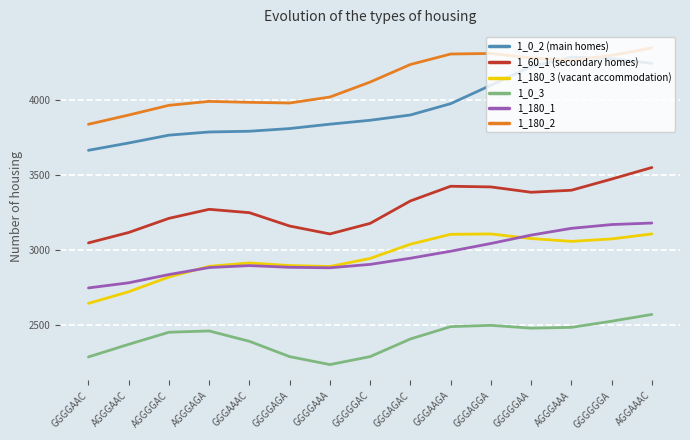

The 1_0_2 (main homes) series shows 4097.8 at GGGAGGA. True or false?

True